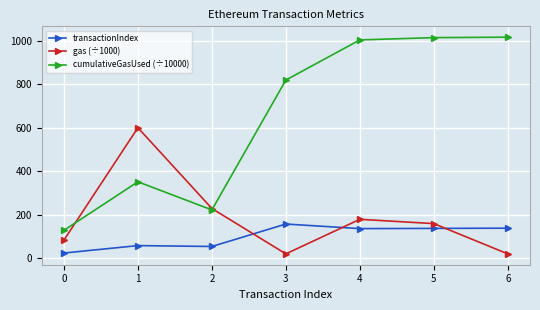

What is the value of the transactionIndex point at the 1st from the left?

25.0